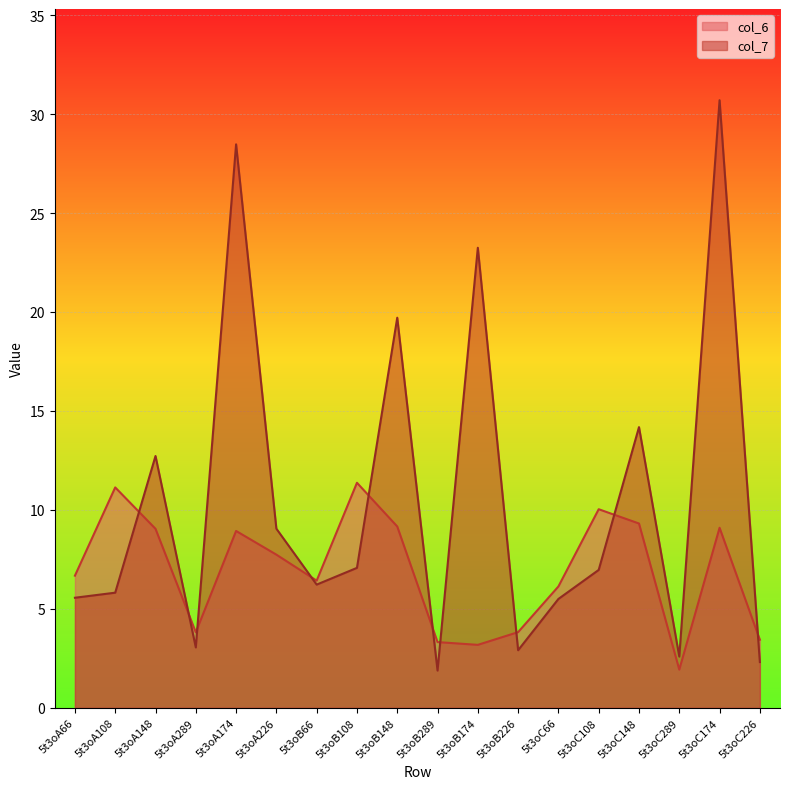

Which series ends up on top after the final intersection of col_6 and col_7?

col_6